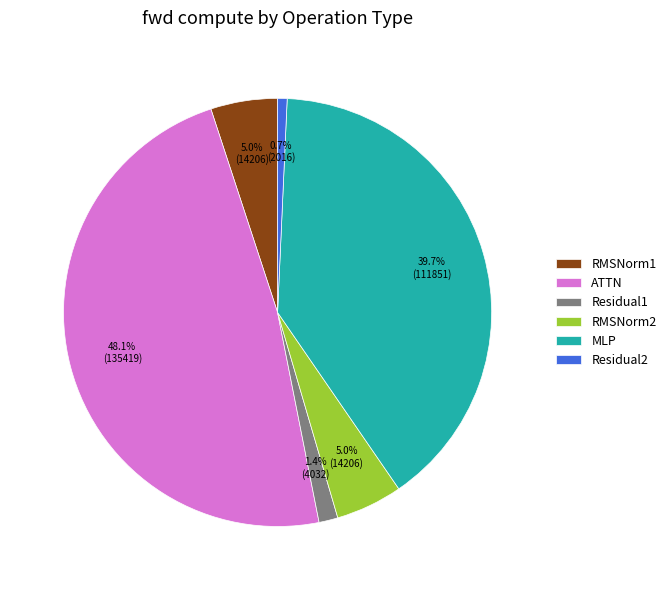

How many segments does this pie chart have?

6